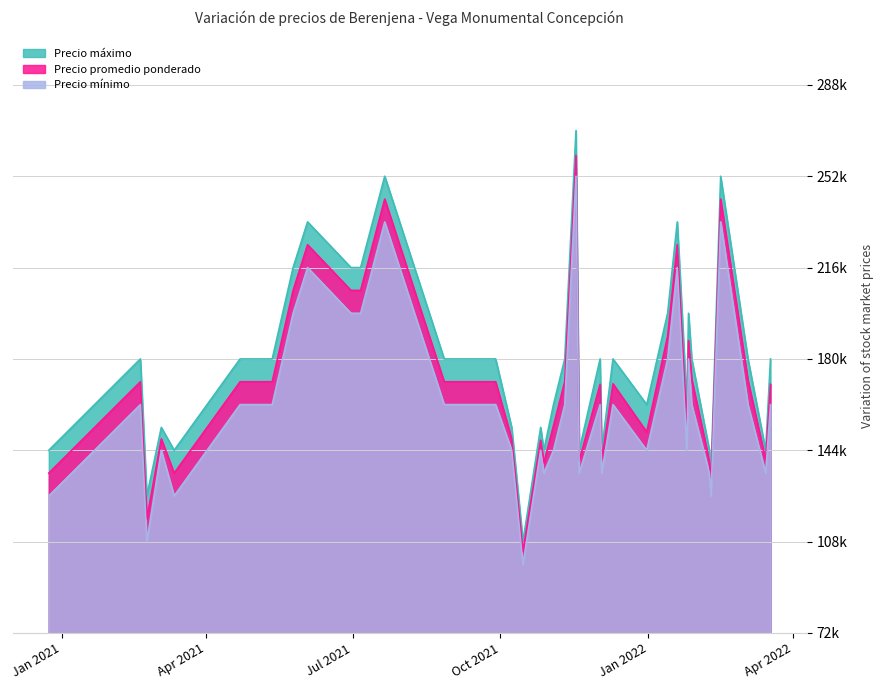

How many data points does each series have?

40